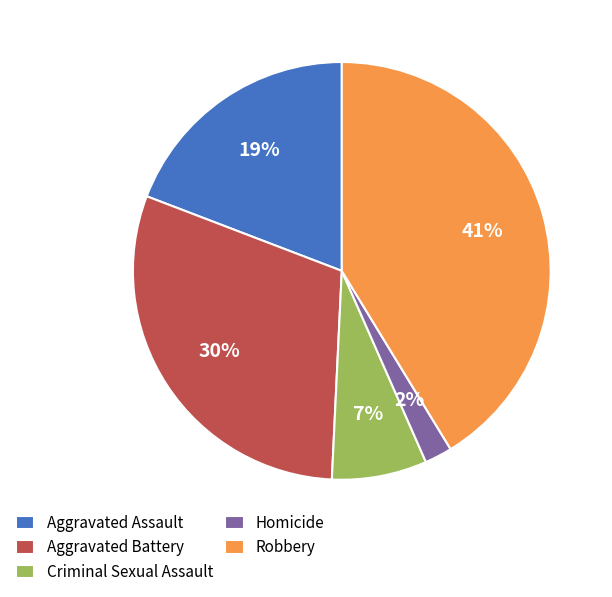

What percentage is the Criminal Sexual Assault slice, to the nearest percent?

7%